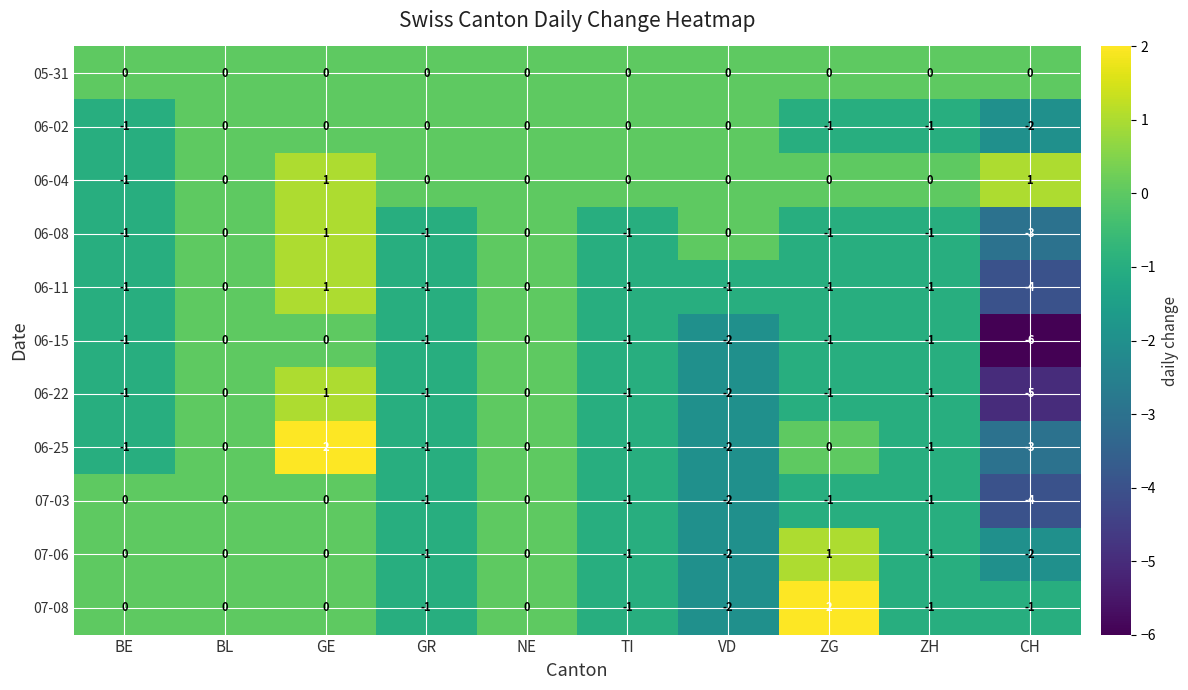

What value does the 06-15 series have at CH?

-6